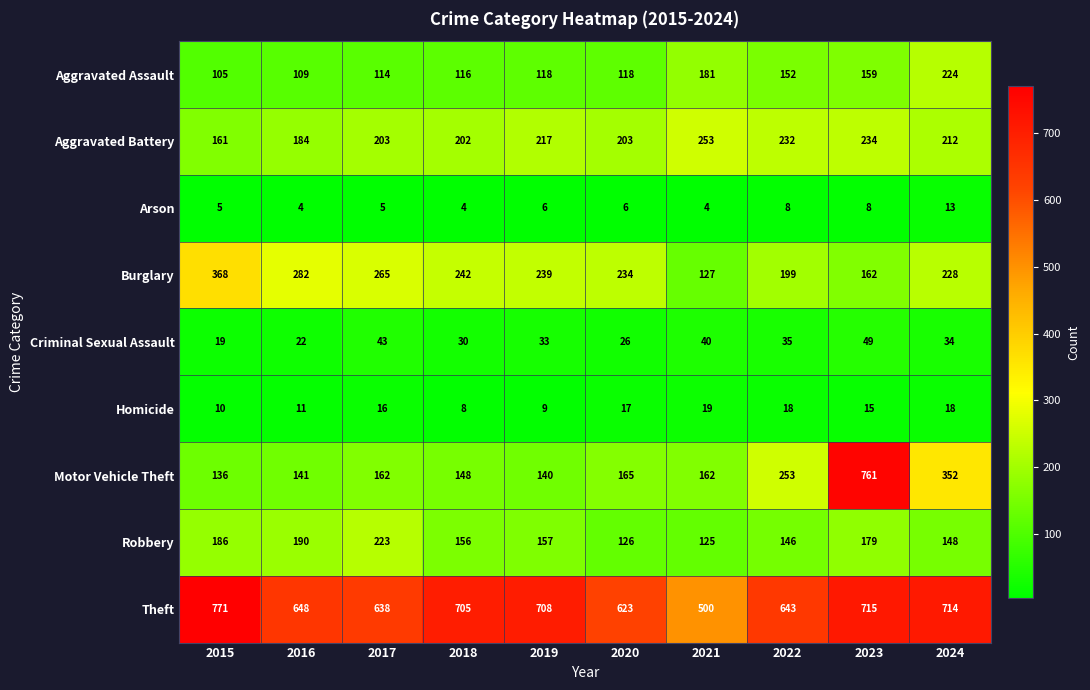

What is the maximum value shown in the chart?

771